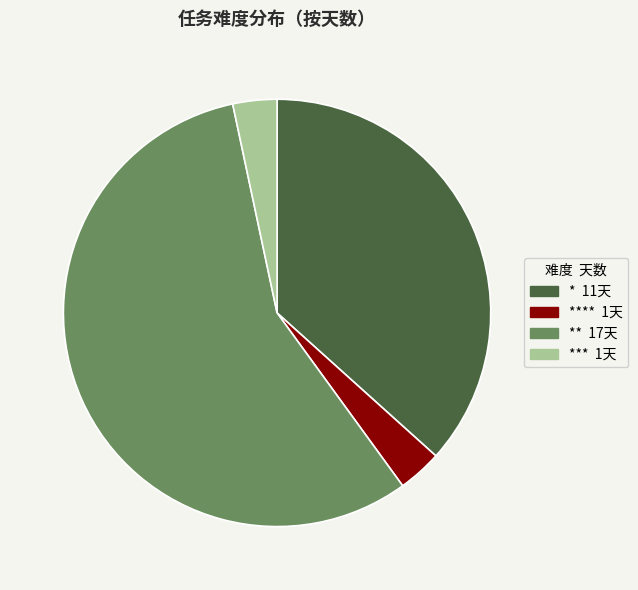

Does any single category account for the majority?

Yes